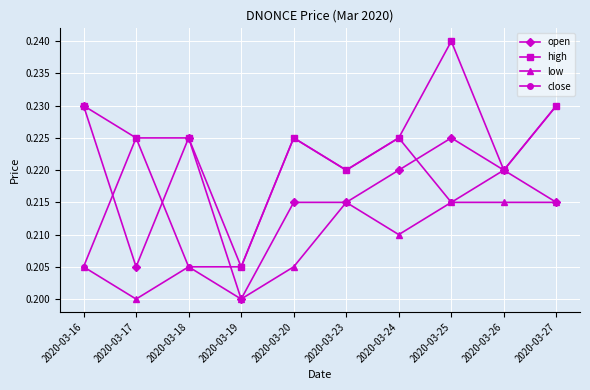

The low series shows 0.4 at 2020-03-25. True or false?

False